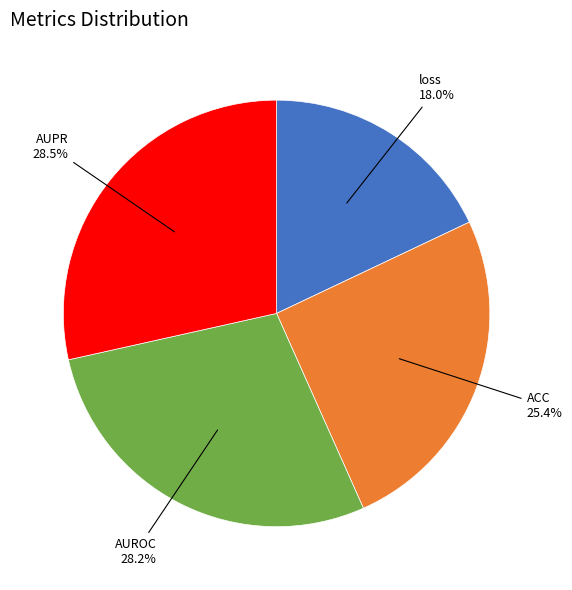

Count the number of slices in the pie.

4